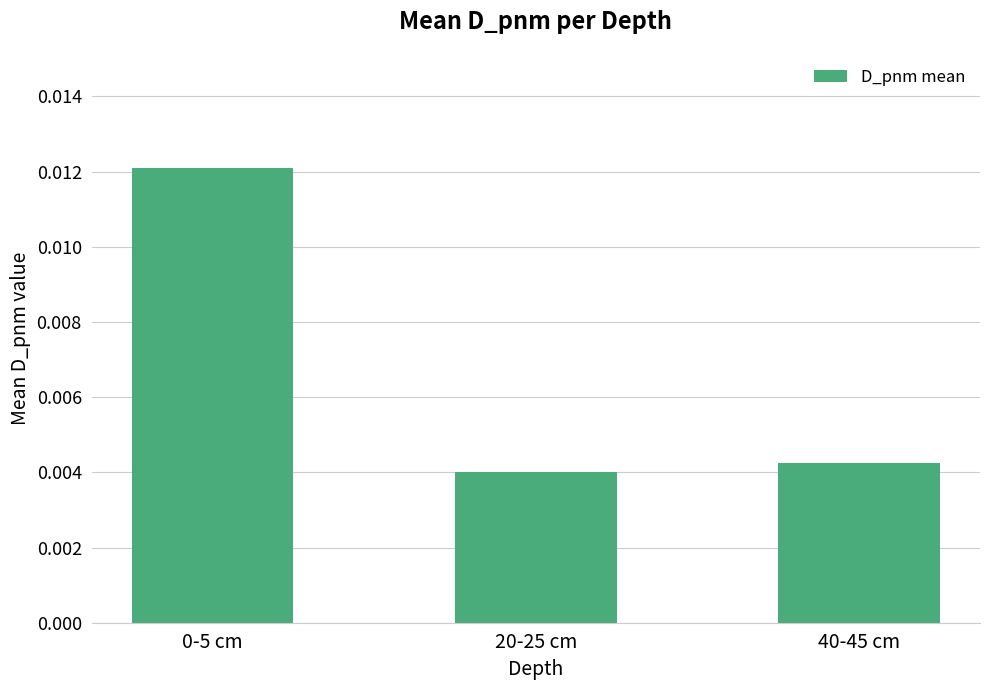

Count the values in the range 0 to 1.

3